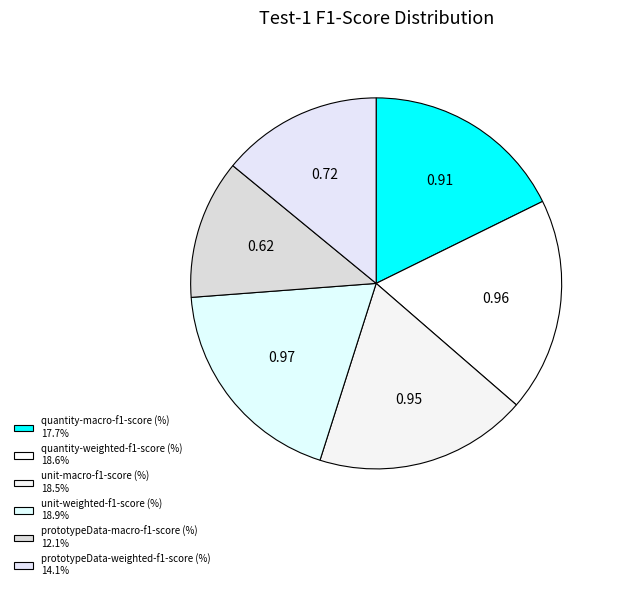

The quantity-weighted-f1-score (%) slice represents 19% of the pie. True or false?

True